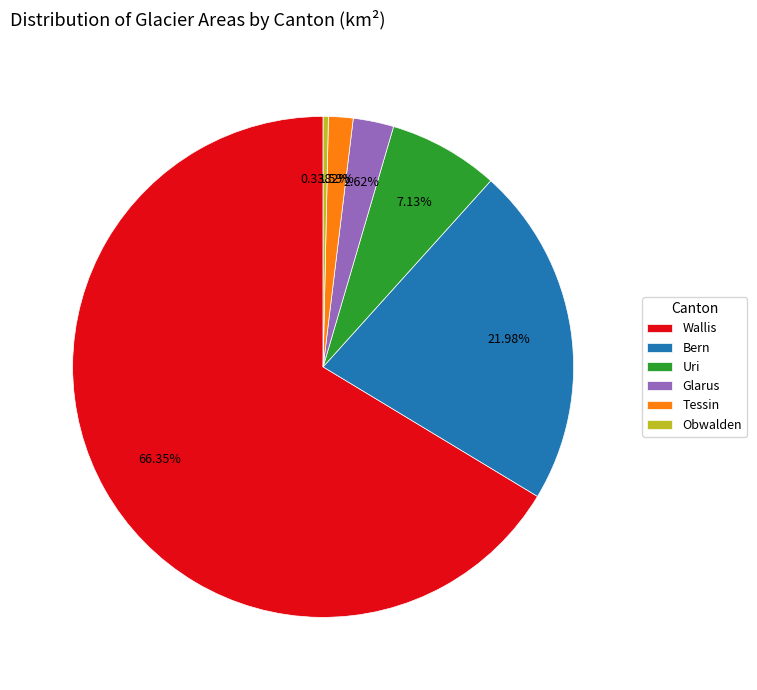

What is the smallest slice in the pie chart?

Obwalden